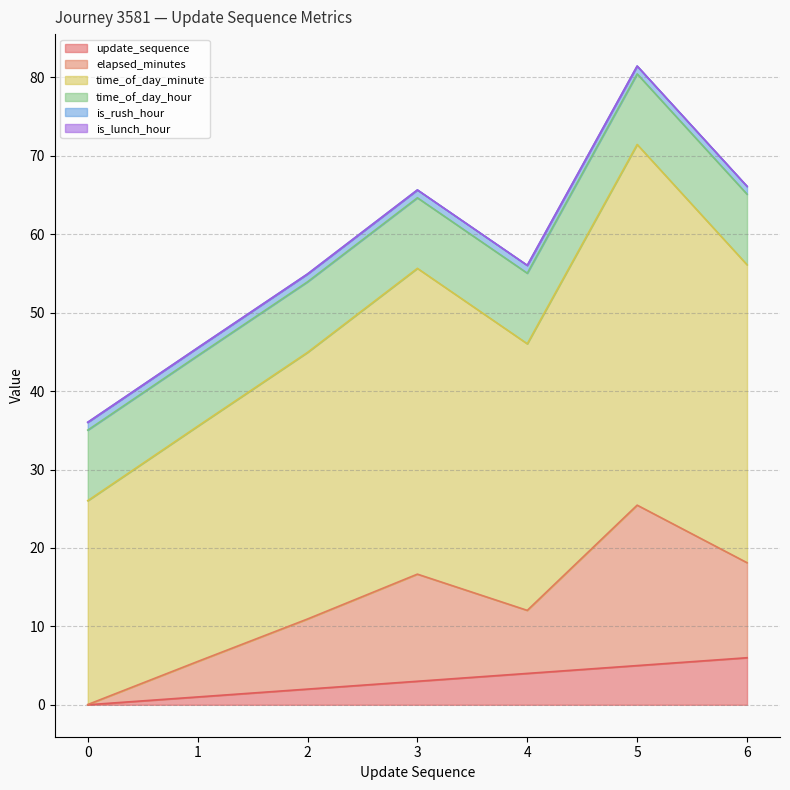

The value of update_sequence at 2 is 2.0. True or false?

True